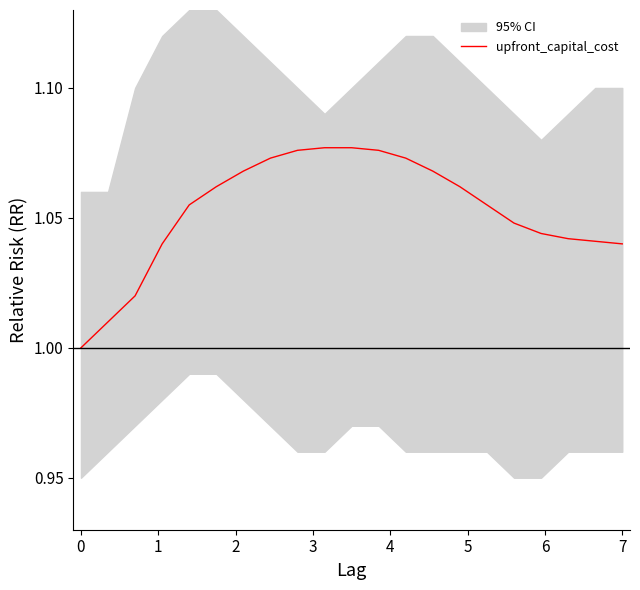

True or false: upfront_capital_cost has a value of 1.7 at 0.

False